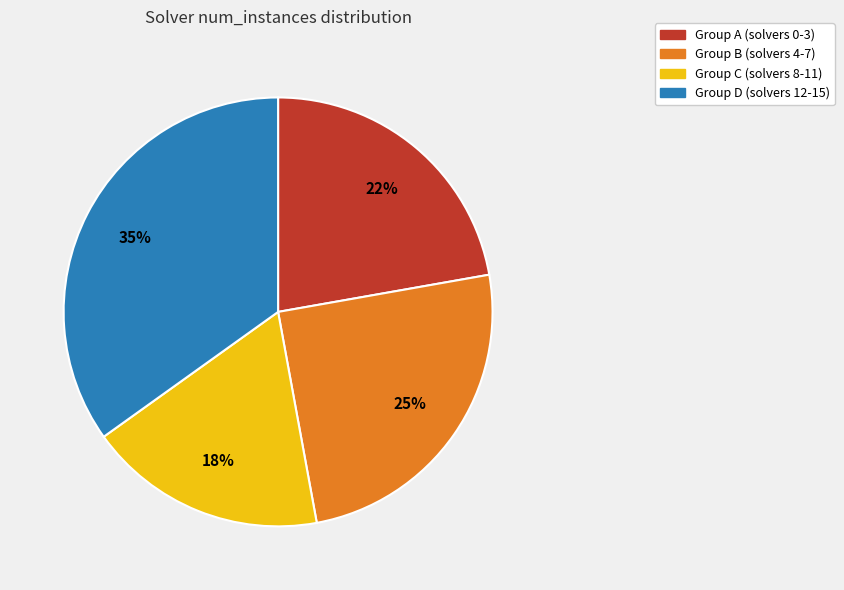

To the nearest percent, what is the difference between the largest and smallest slice percentages?

17%